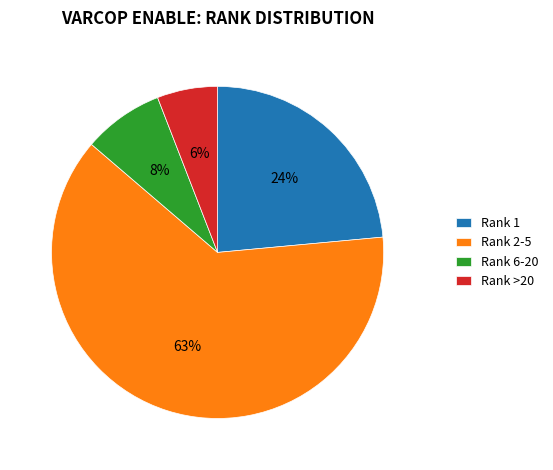

Do Rank >20 and Rank 6-20 together represent more than half of the pie?

No